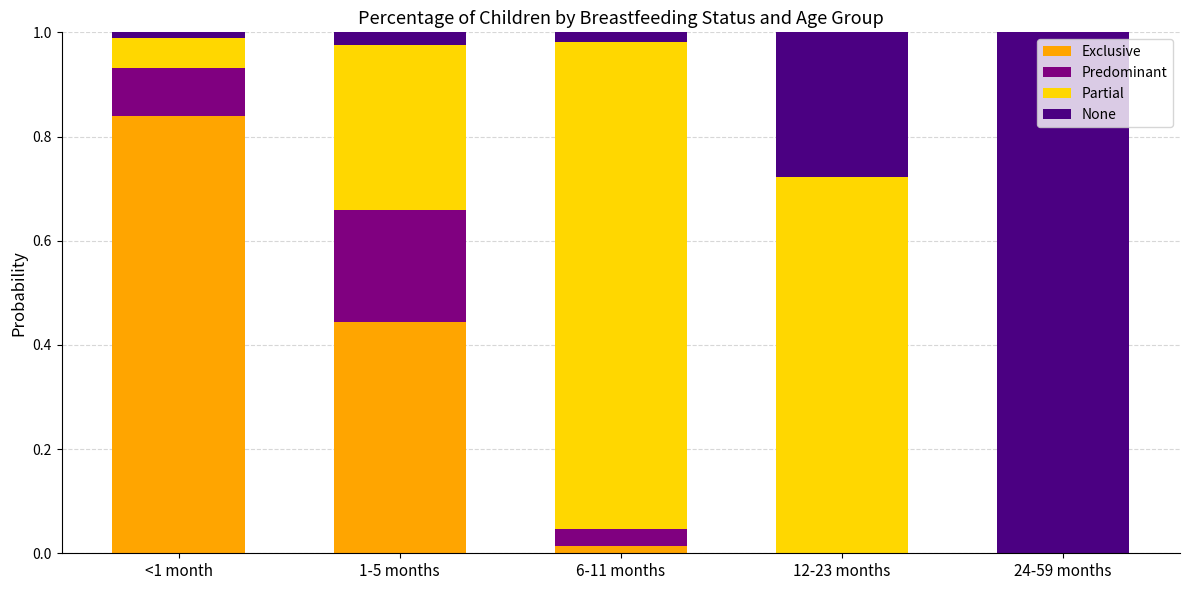

The value of Predominant at 6-11 months is 0.1. True or false?

False